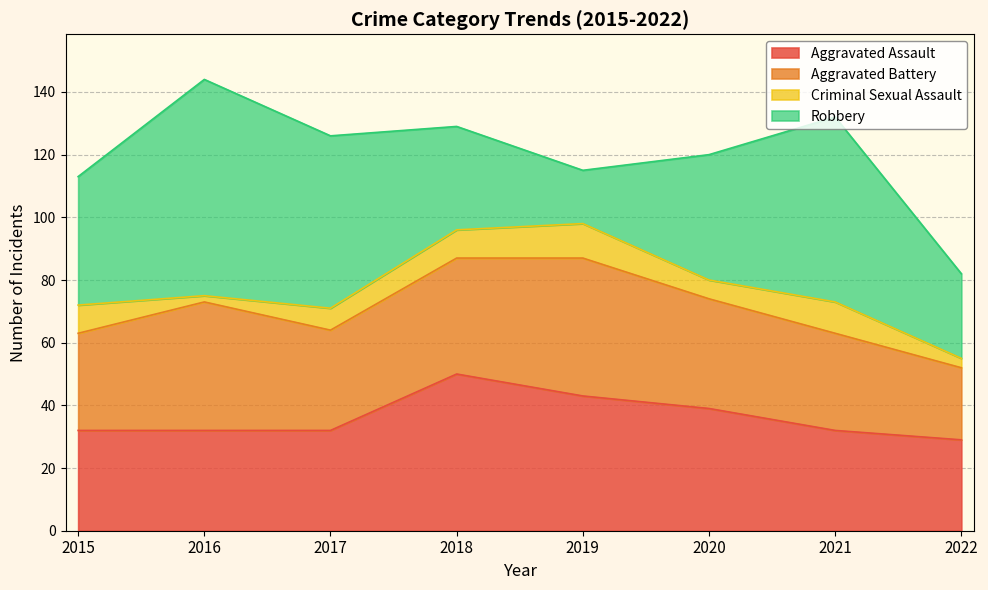

At which label is Criminal Sexual Assault closest to 6?

2020